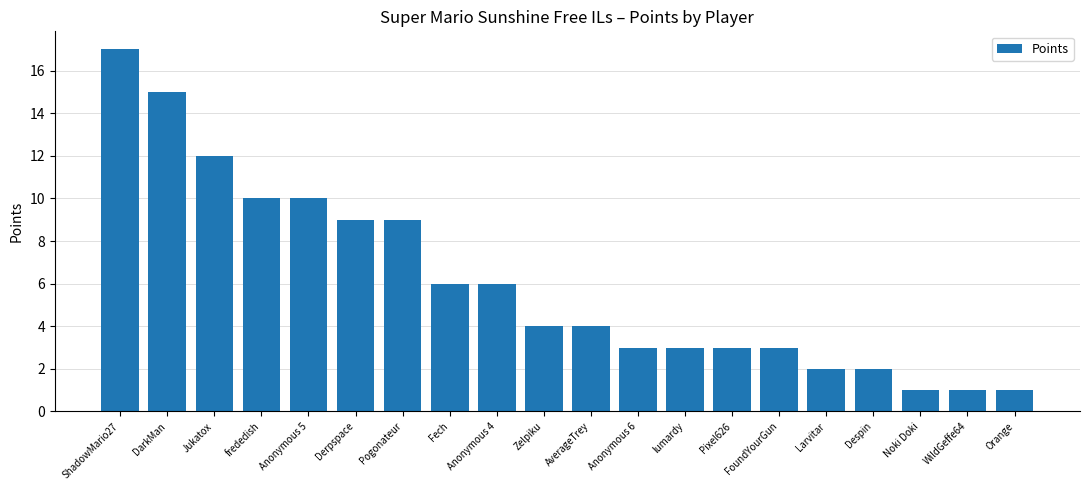

What is the sum of all values?

121